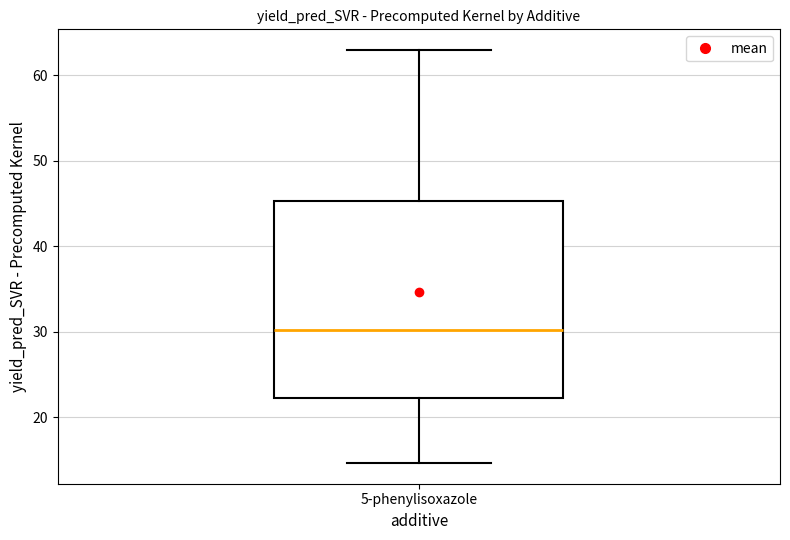

Transcribe this box plot: give where the median line is, the range the box spans, and where the two whiskers end, as read against the y-axis. The values are not printed on the chart, so give them approximately, as read against the axis.

median 30, box 22 to 45, whiskers 15 to 63